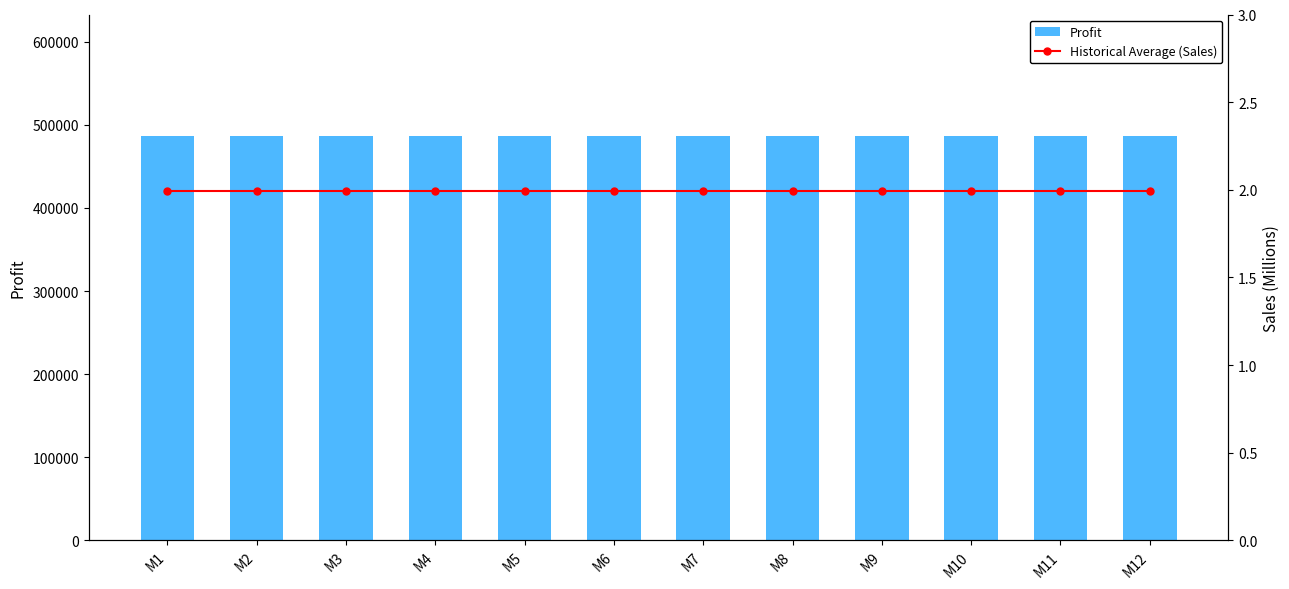

What is the approximate value of Profit at M12?

486707.1